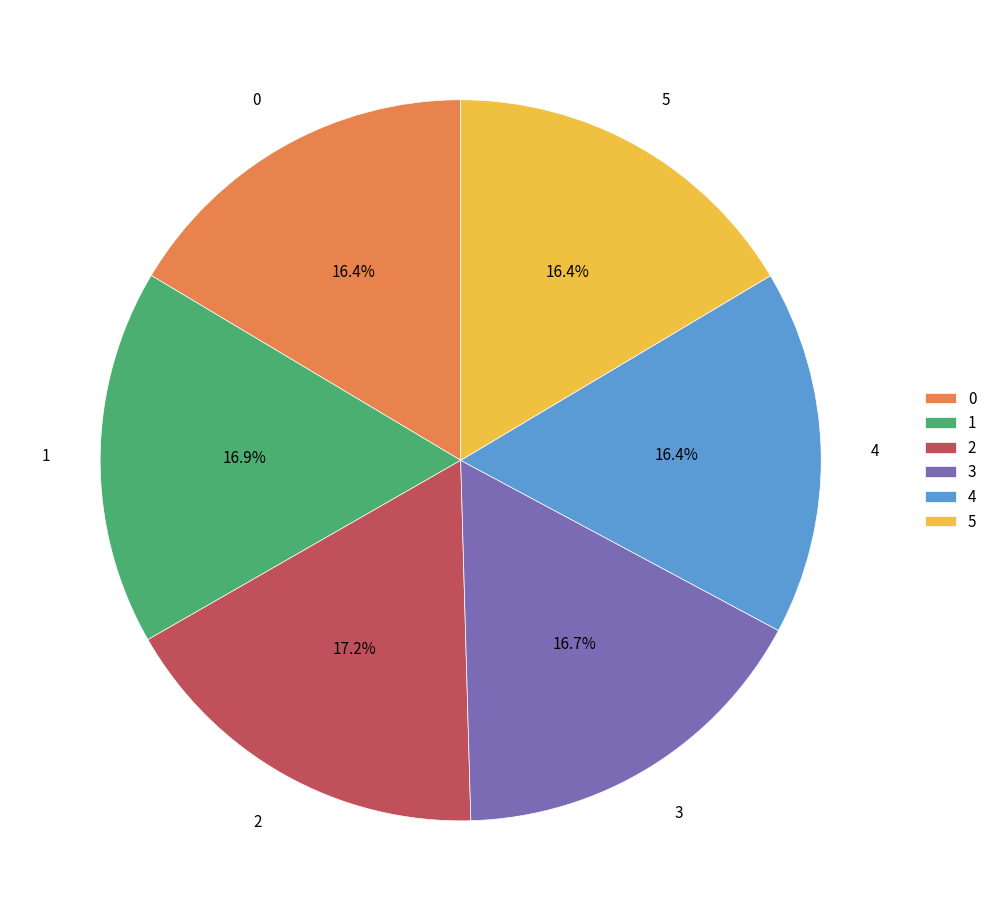

To the nearest percent, what is the difference between the largest and smallest slice percentages?

1%